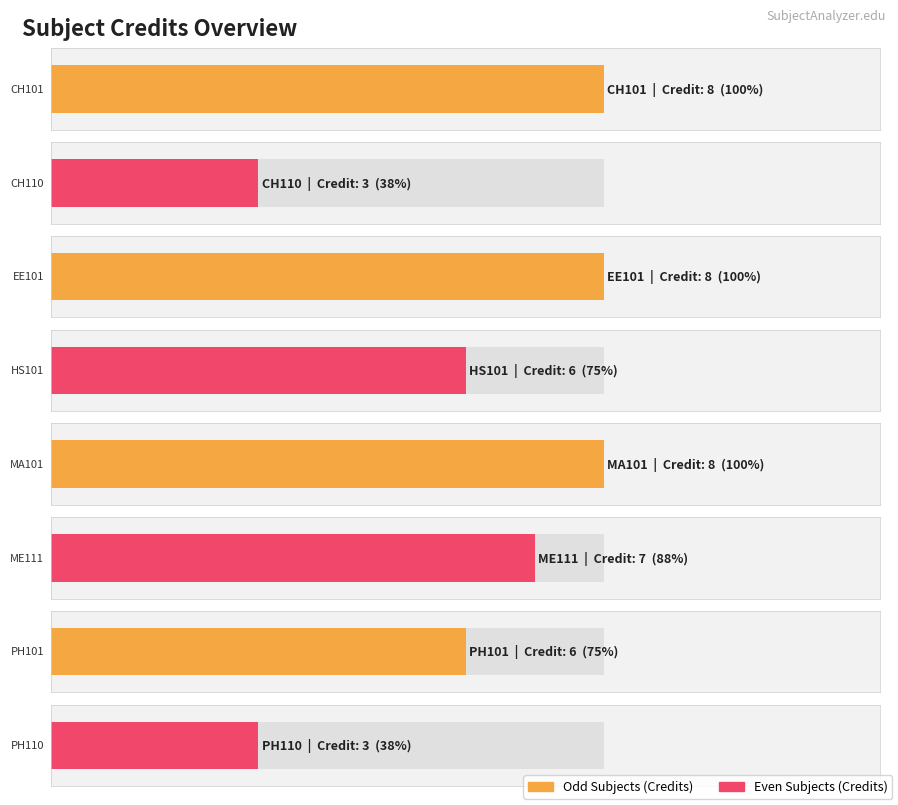

True or false: the data shows 6 at HS101.

True